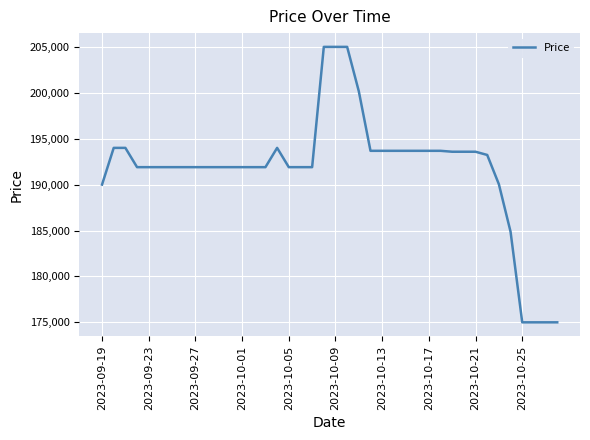

What is the minimum value shown in the chart?

175000